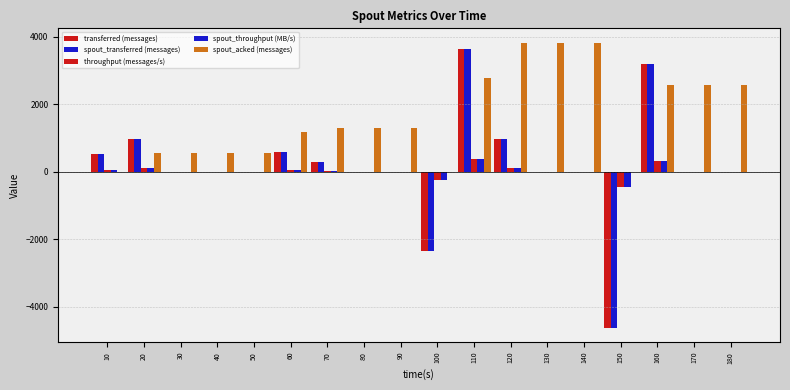

Count the number of data series in this chart.

5